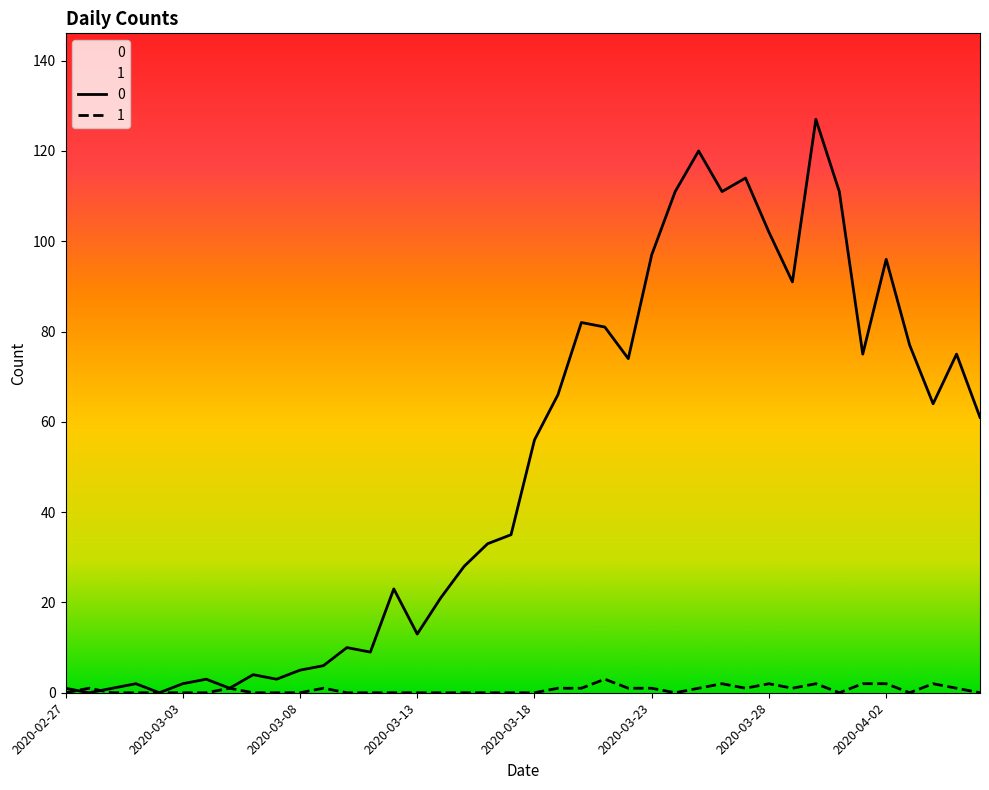

Rank the series at 2020-03-16 from lowest to highest value.

1, 0